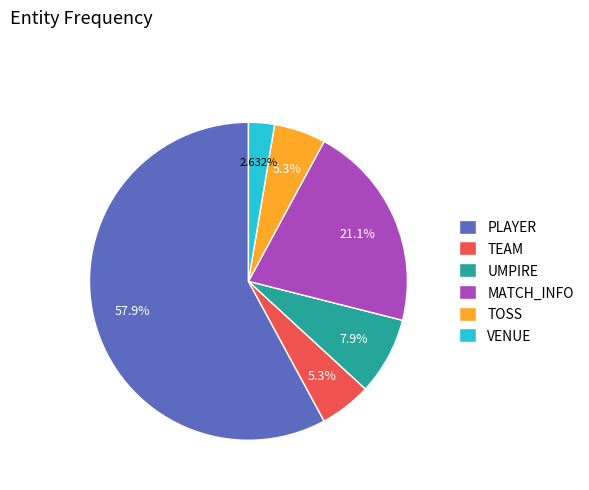

To the nearest percent, what is the difference between the largest and smallest slice percentages?

55%